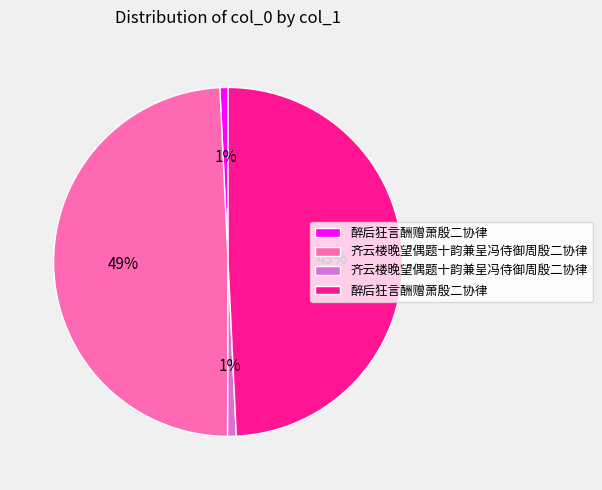

Is there any slice that represents more than half of the pie?

No